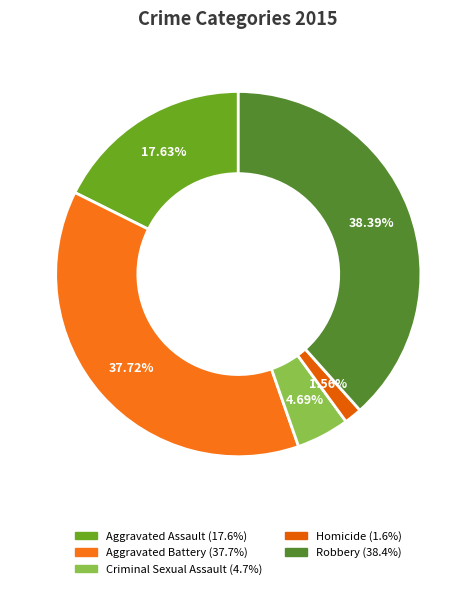

To the nearest percent, what percentage of the pie is Robbery?

38%